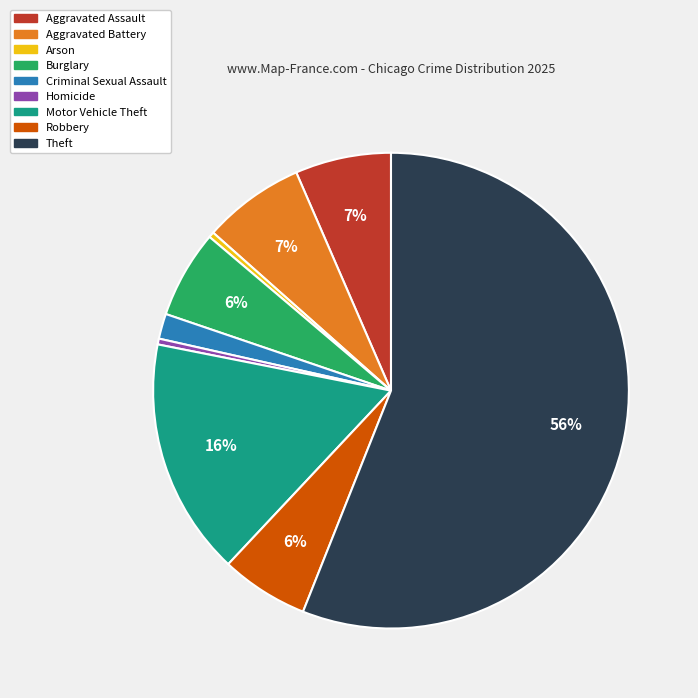

Which slice is the largest?

Theft